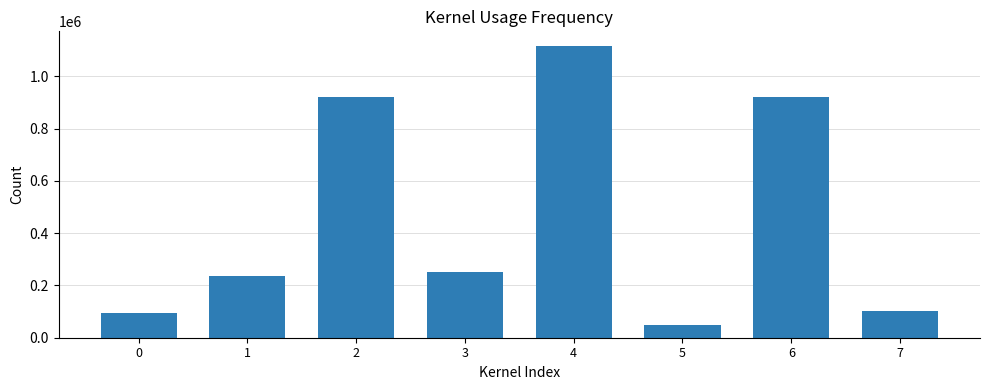

Is it true that the value at 5 is 48950?

True